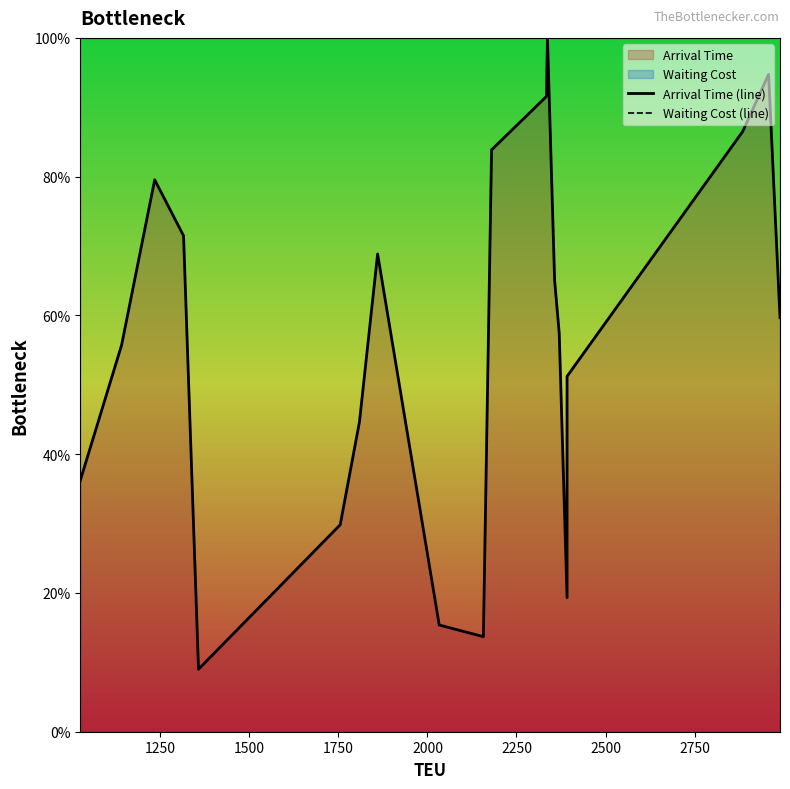

What is the difference between the maximum and minimum values in the Arrival Time (line) series?

91.0